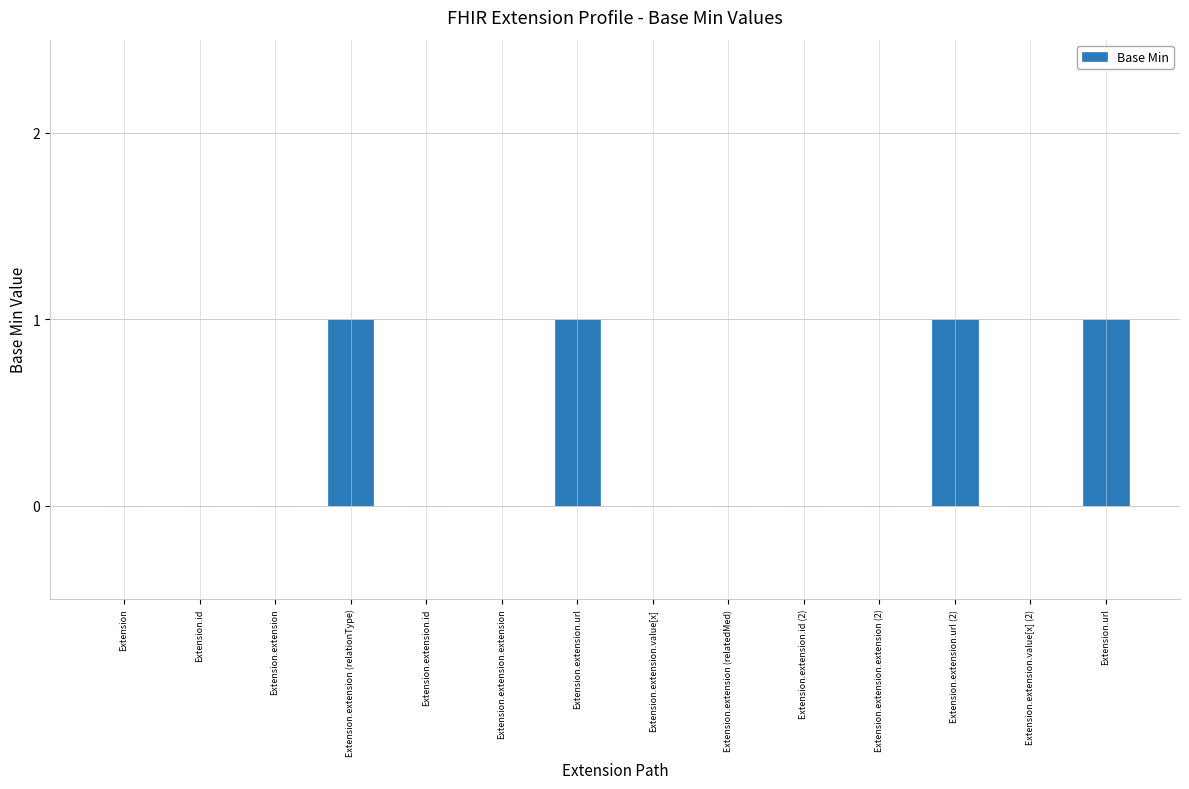

Reading left to right, extract all data points from this chart.

0	0	0	1	0	0	1	0	0	0	0	1	0	1